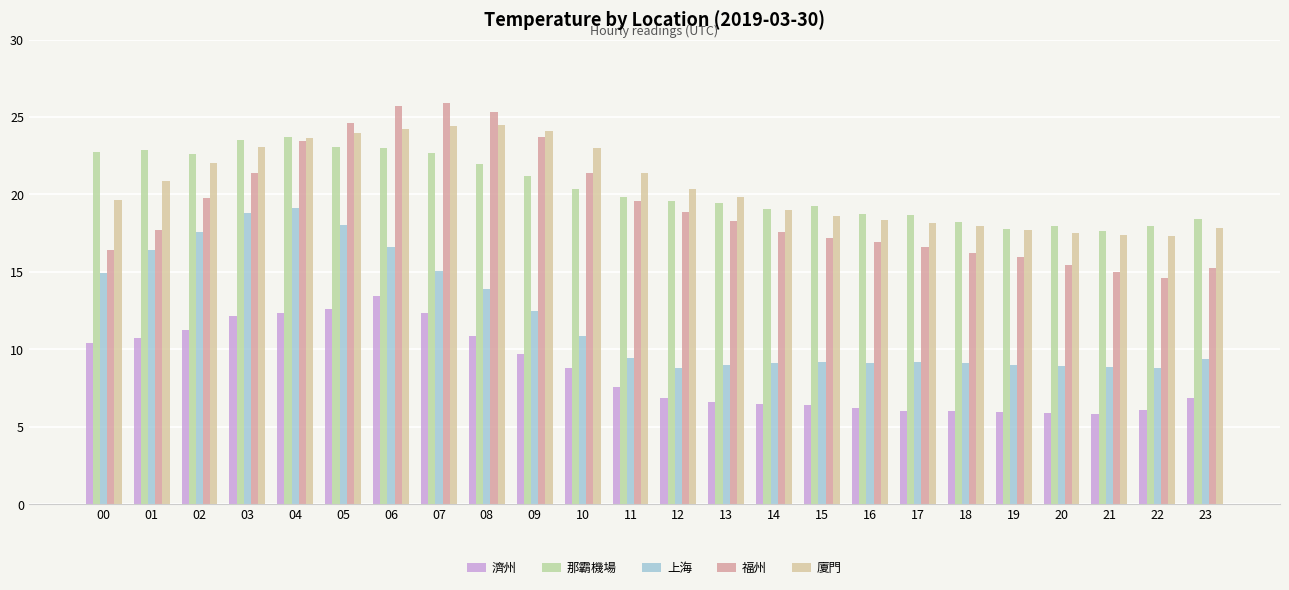

Which series has the largest total across all categories?

廈門